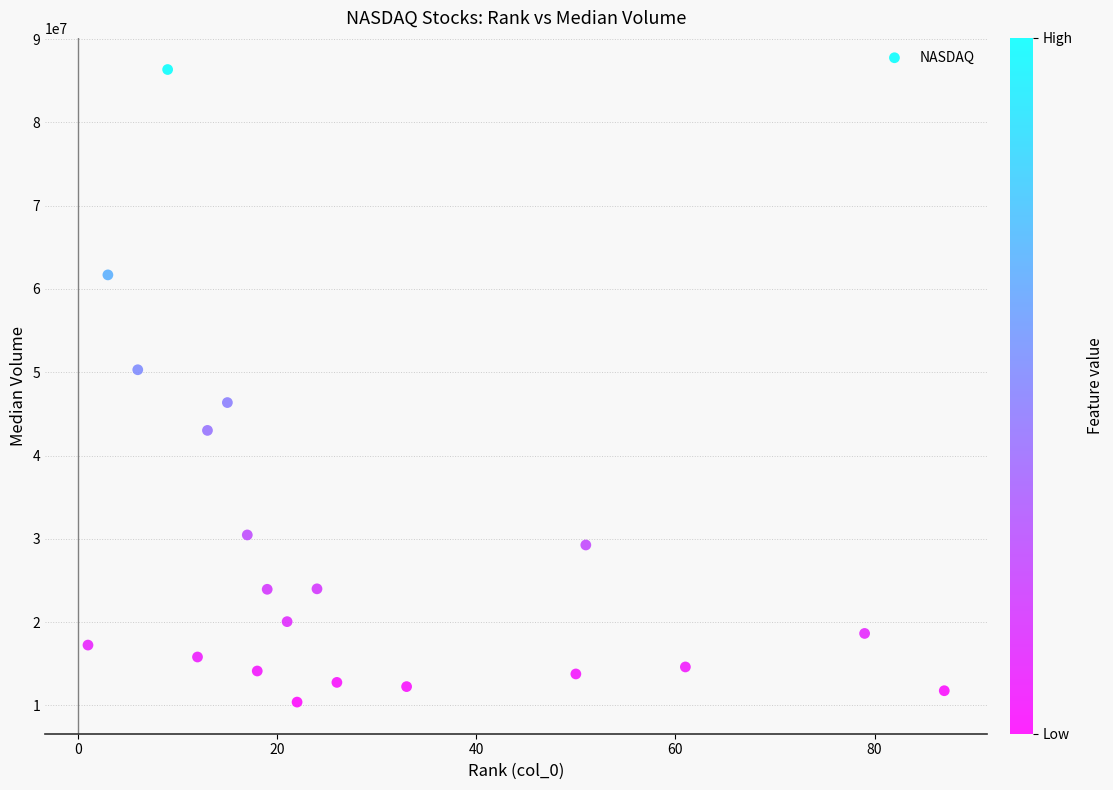

What is the range of Y values (max minus min)?

75946600